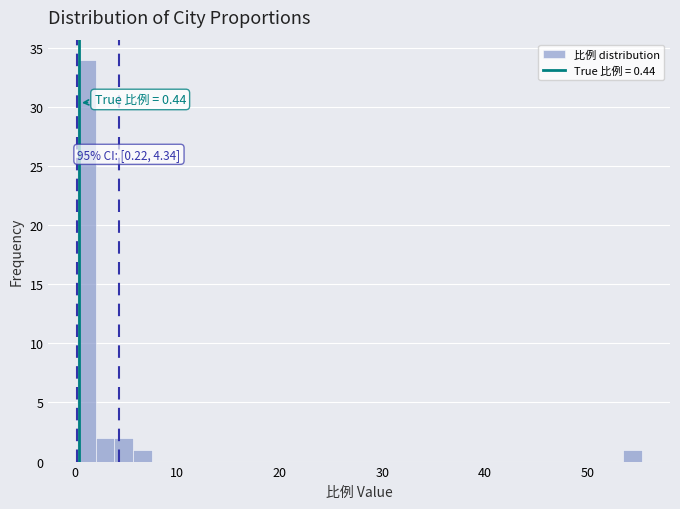

Around what value on the x-axis is the tallest bar? Give the approximate position of its centre, as read against the axis.

1